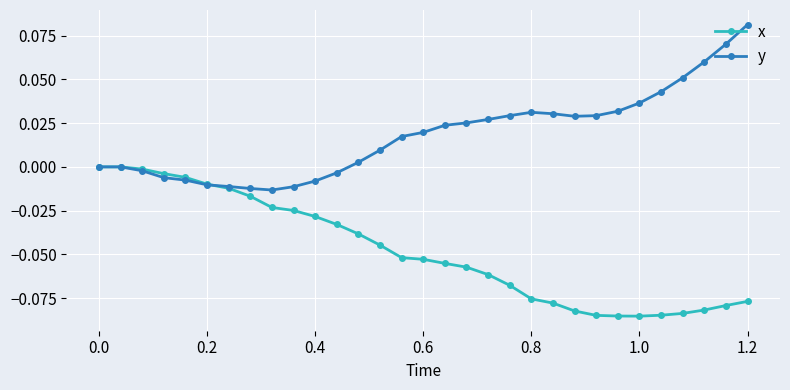

Count the number of data series in this chart.

2